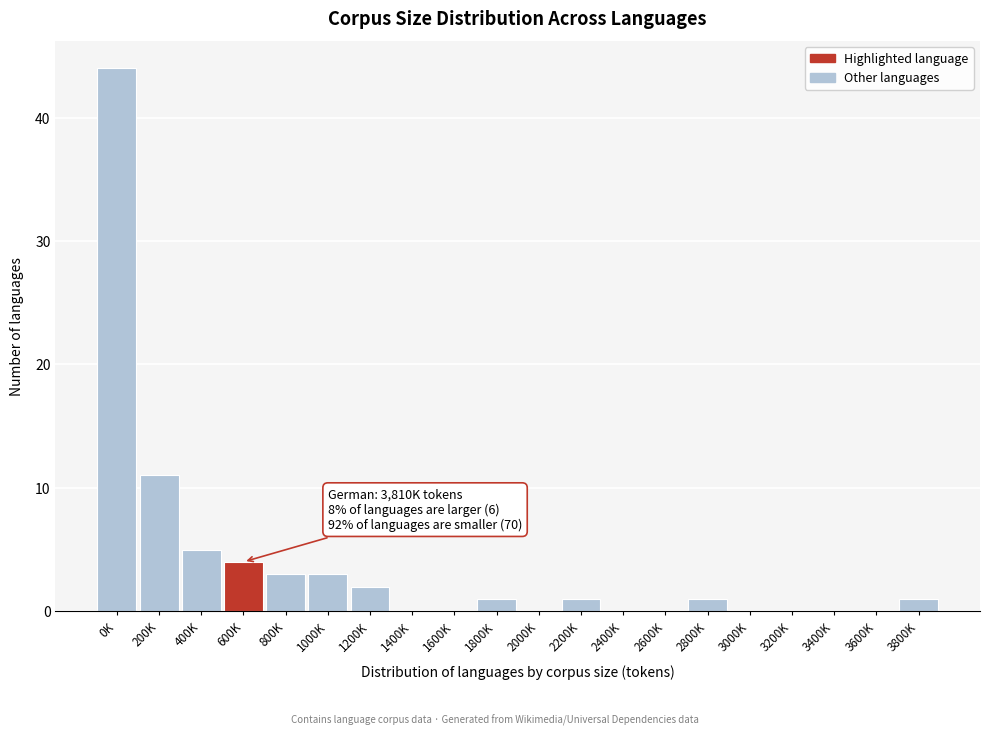

Reading right to left, list all the values displayed in this chart.

3800K=1	3600K=0	3400K=0	3200K=0	3000K=0	2800K=1	2600K=0	2400K=0	2200K=1	2000K=0	1800K=1	1600K=0	1400K=0	1200K=2	1000K=3	800K=3	600K=4	400K=5	200K=11	0K=44